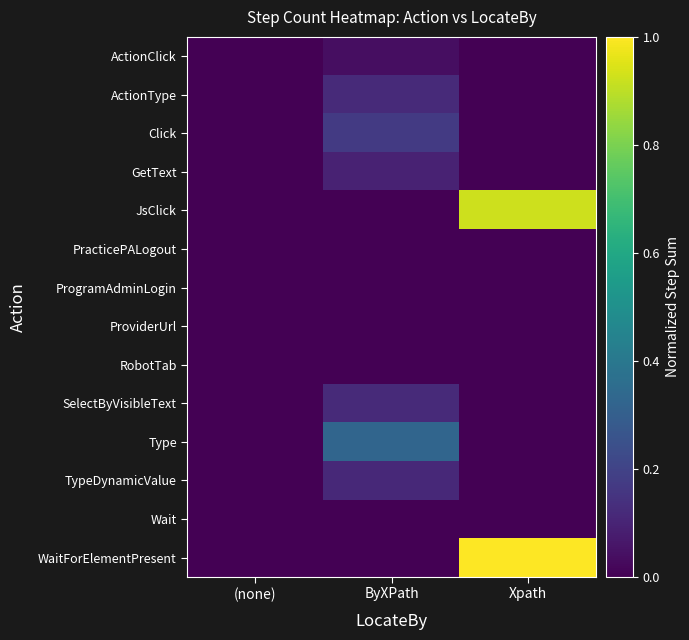

Which series has the largest range (max minus min)?

WaitForElementPresent